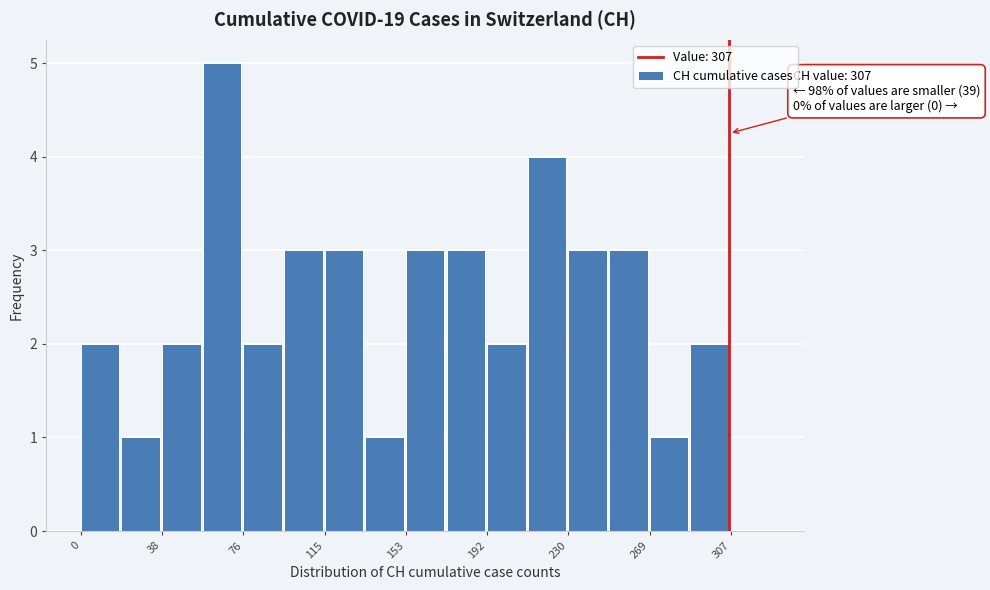

Read against the x-axis, roughly where is the centre of the tallest bar?

65